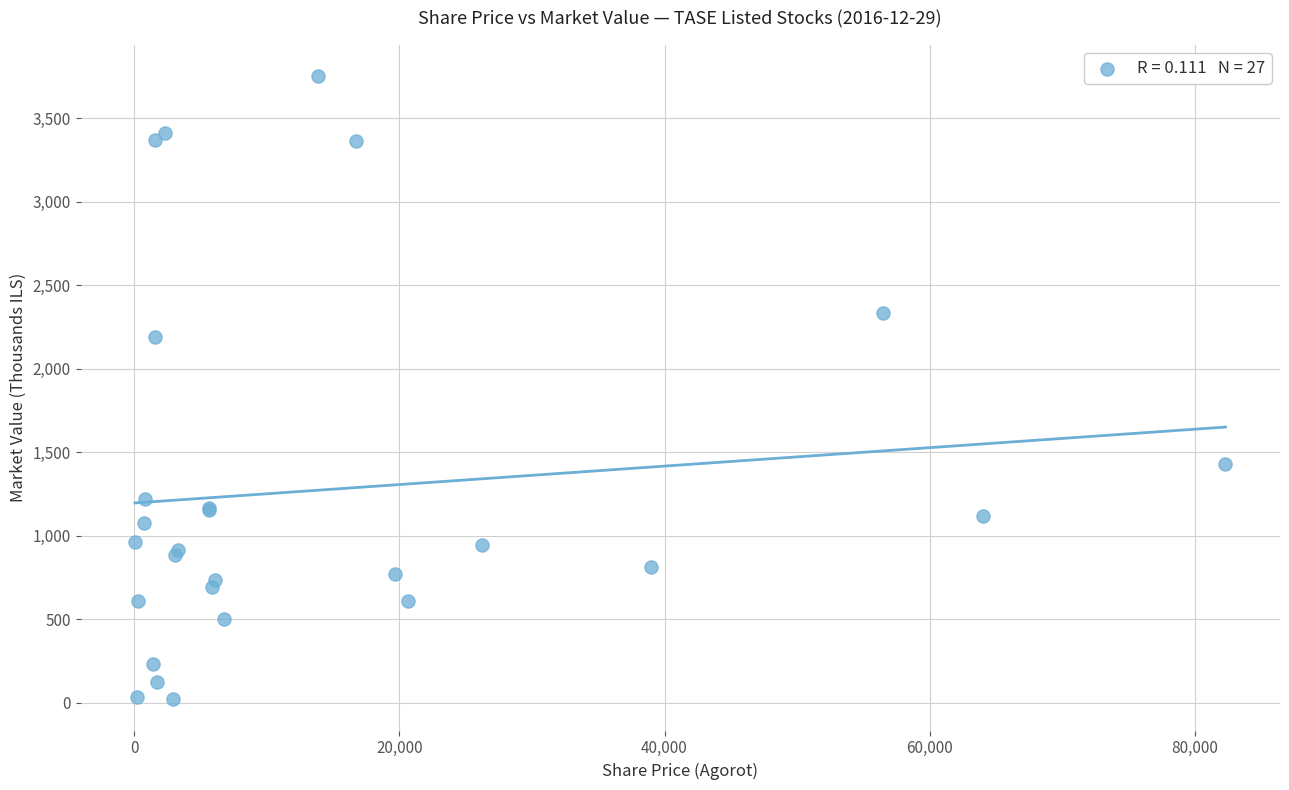

What Y value in the scatter plot is closest to 1885?

2189.2